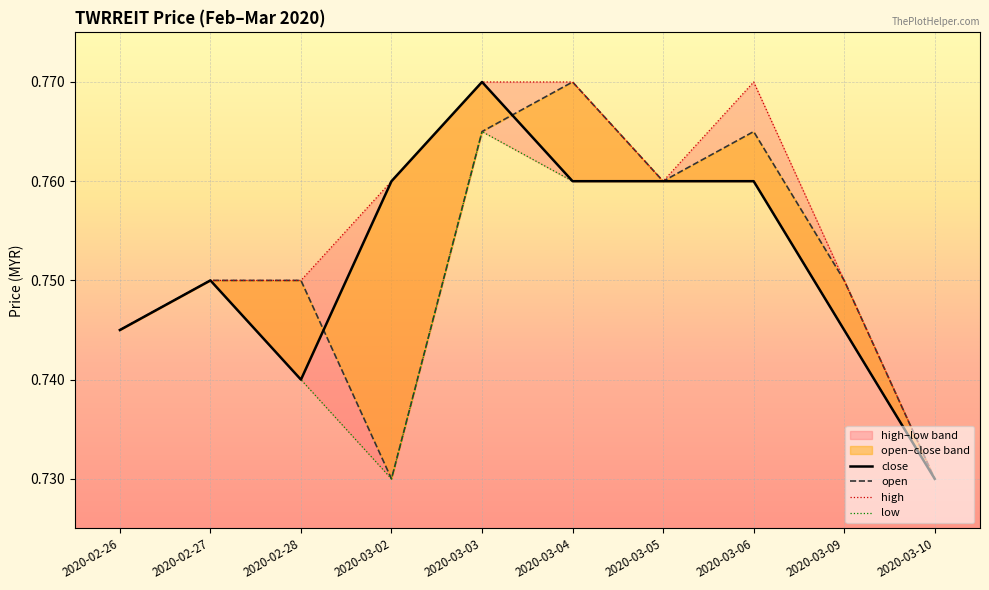

What is the maximum value for low?

0.8